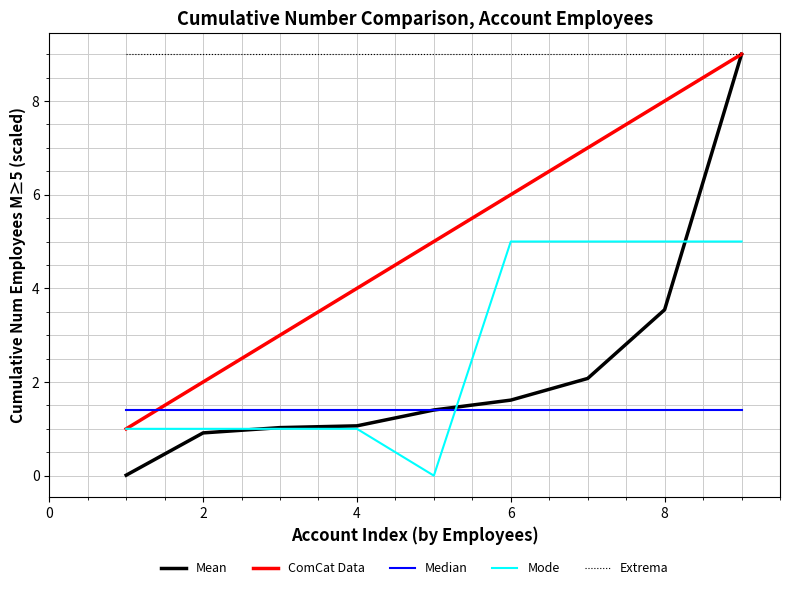

Which series has the largest range (max minus min)?

Mean